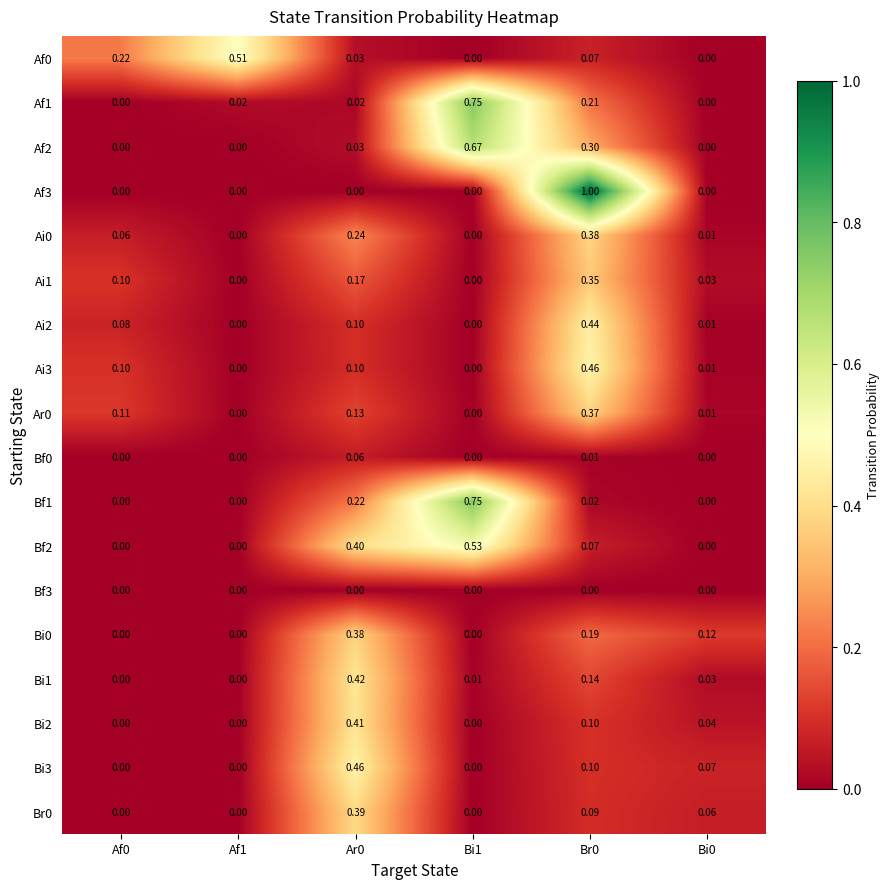

How many data points does each series have?

6